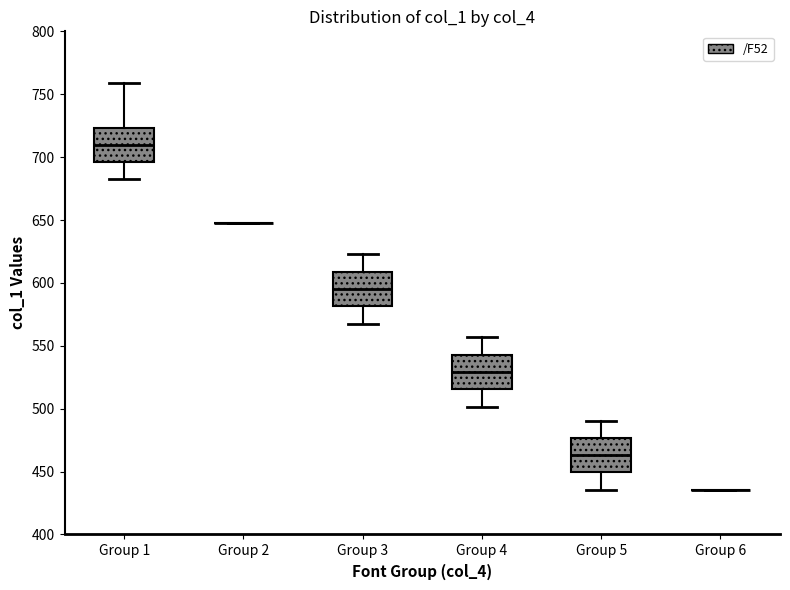

Where is the upper edge of the box for Group 3 on the y-axis? The values are not printed on the chart, so give them approximately, as read against the axis.

610